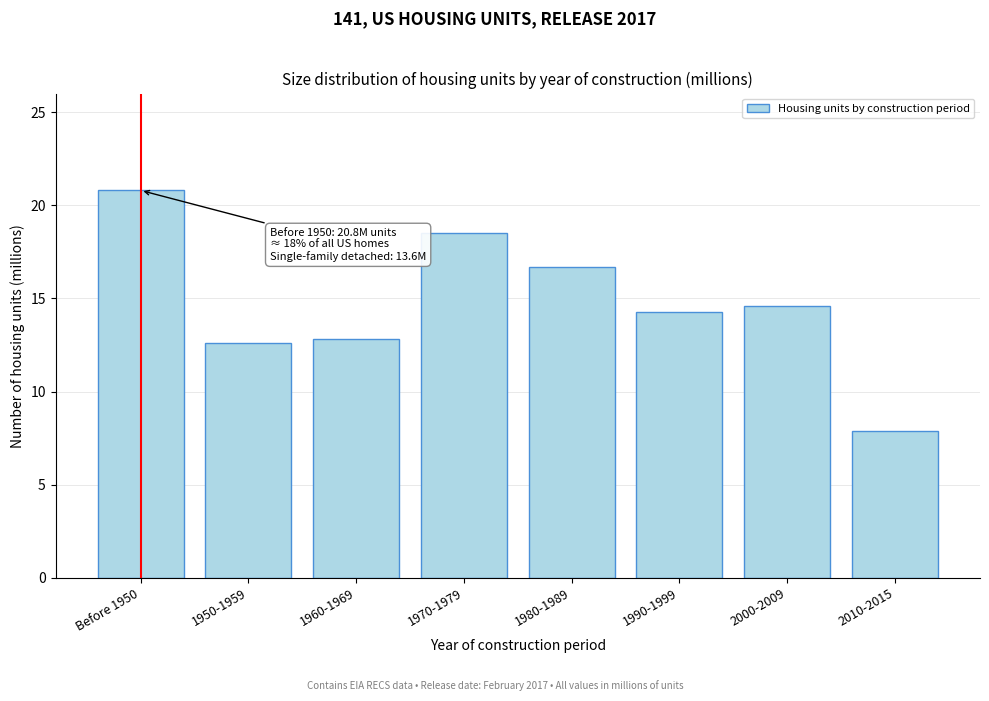

Reading left to right, transcribe all the data shown in this chart.

Before 1950=20.8	1950-1959=12.6	1960-1969=12.8	1970-1979=18.5	1980-1989=16.7	1990-1999=14.3	2000-2009=14.6	2010-2015=7.9